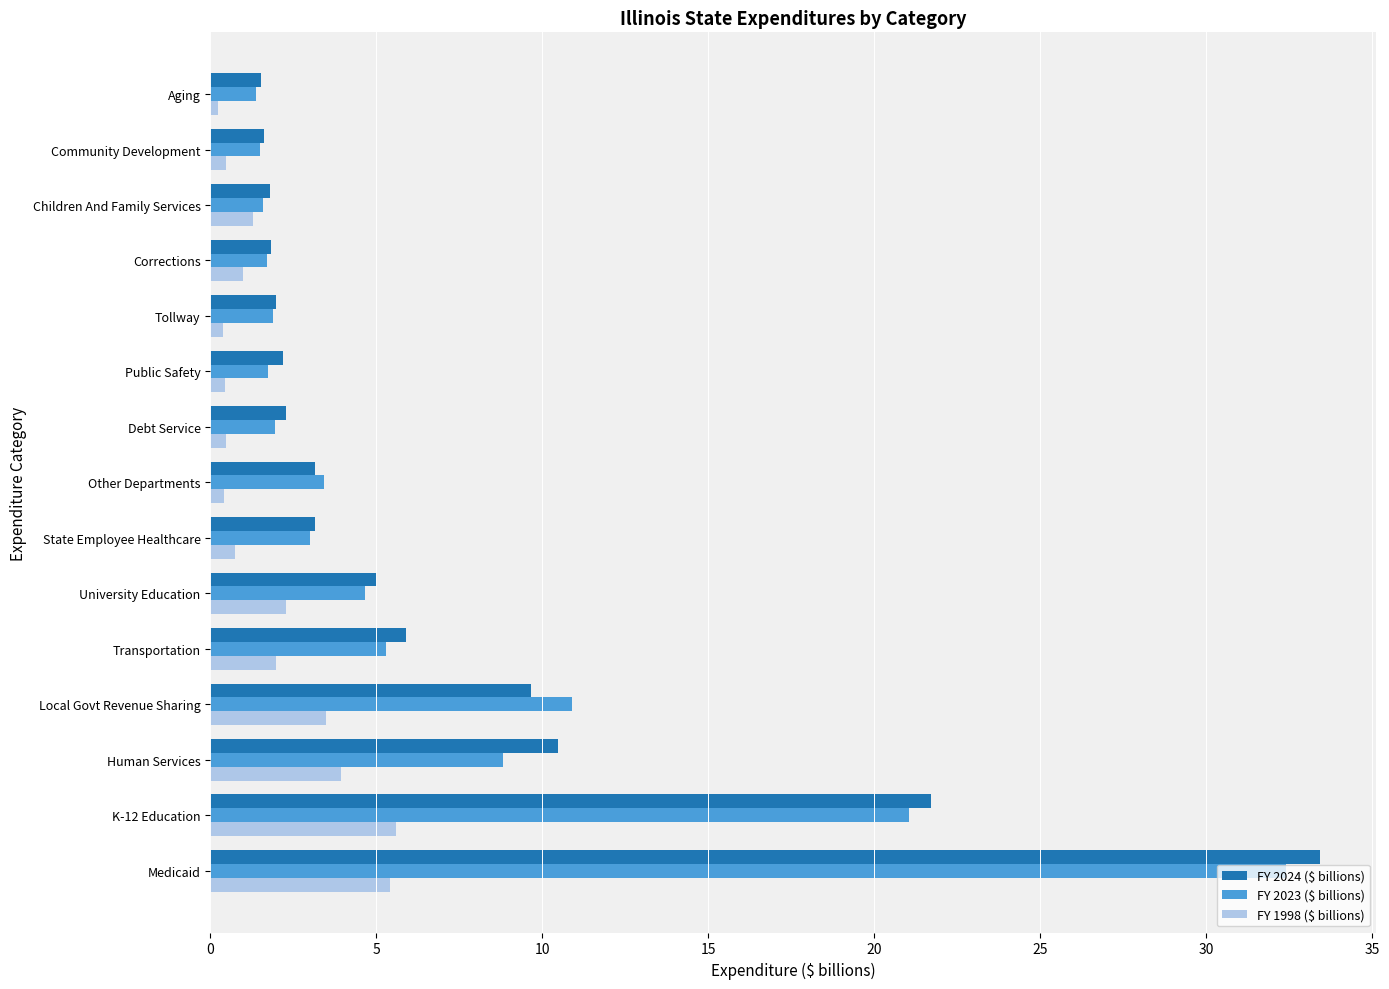

Which series has the widest spread of values?

FY 2024 ($ billions)